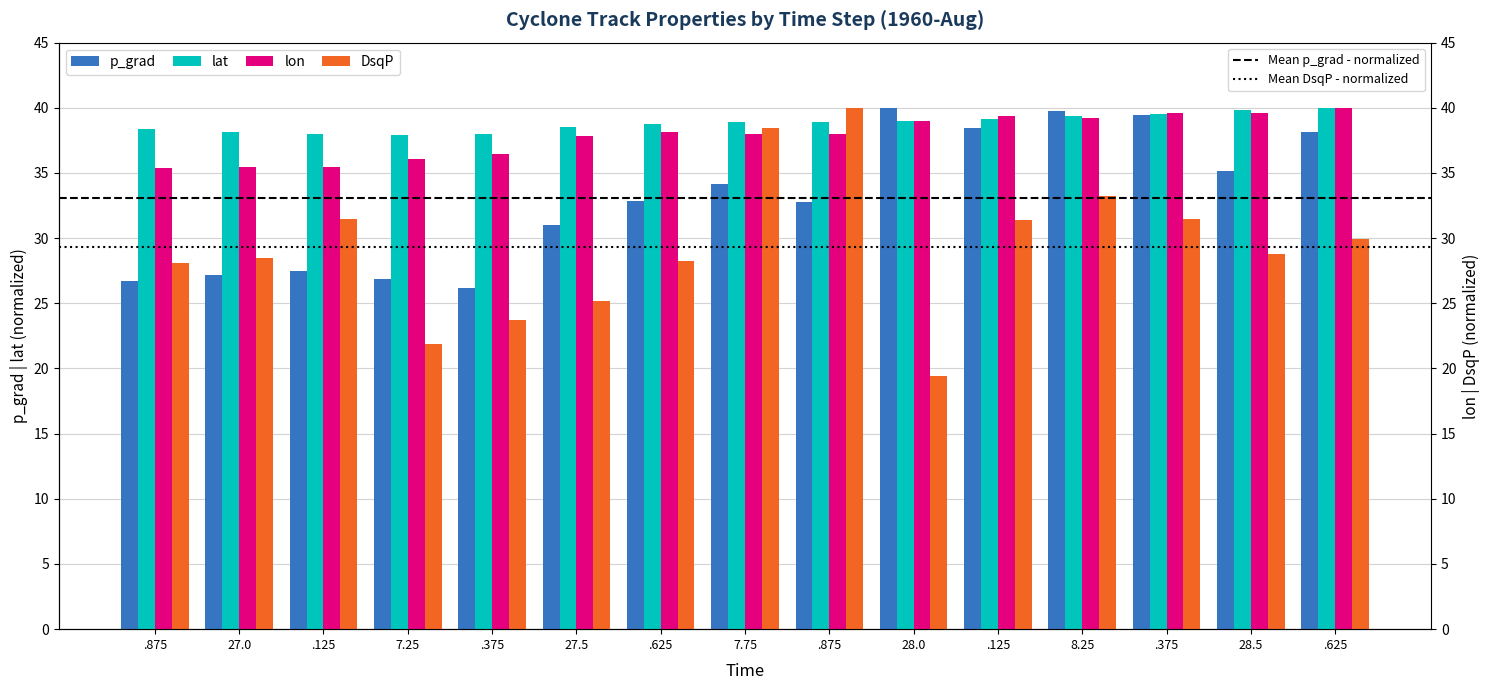

How many groups of bars are there?

15